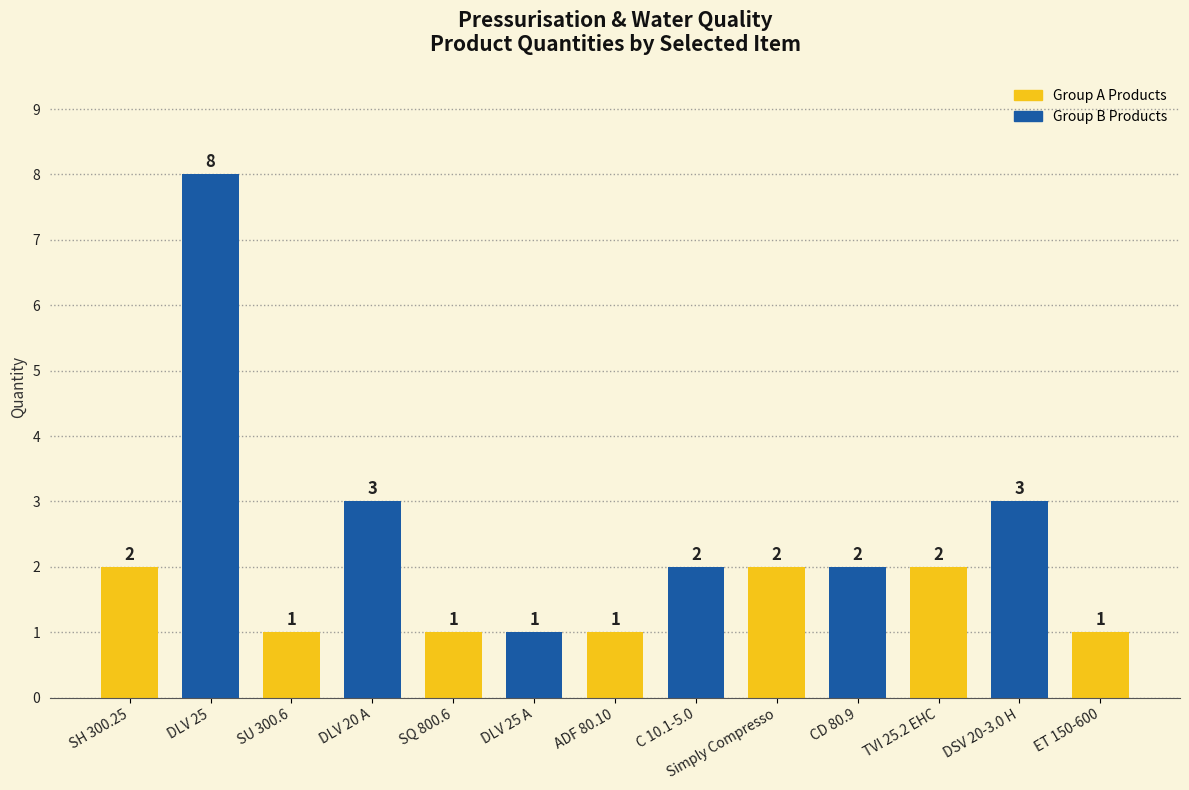

Which label corresponds to the largest value in the chart?

DLV 25